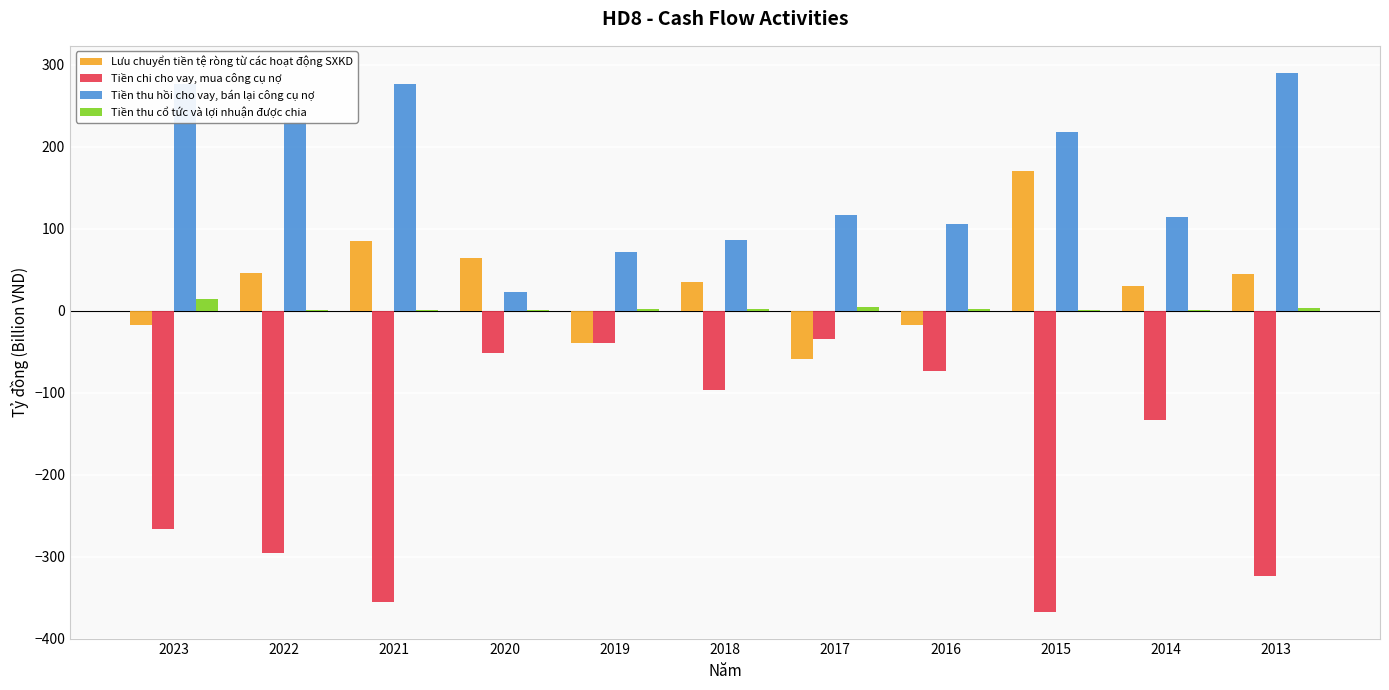

How many data points does each series have?

11